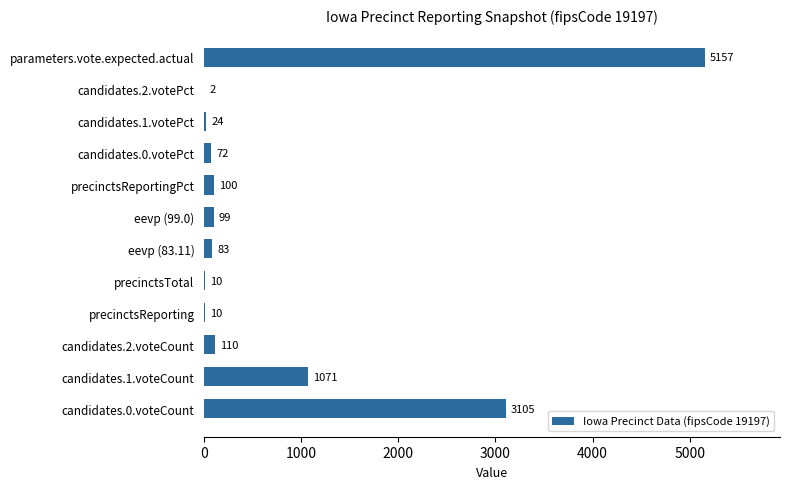

Reading bottom to top, extract all data points from this chart.

candidates.0.voteCount=3105	candidates.1.voteCount=1071	candidates.2.voteCount=110	precinctsReporting=10	precinctsTotal=10	eevp (83.11)=83	eevp (99.0)=99	precinctsReportingPct=100	candidates.0.votePct=72	candidates.1.votePct=24	candidates.2.votePct=2	parameters.vote.expected.actual=5157